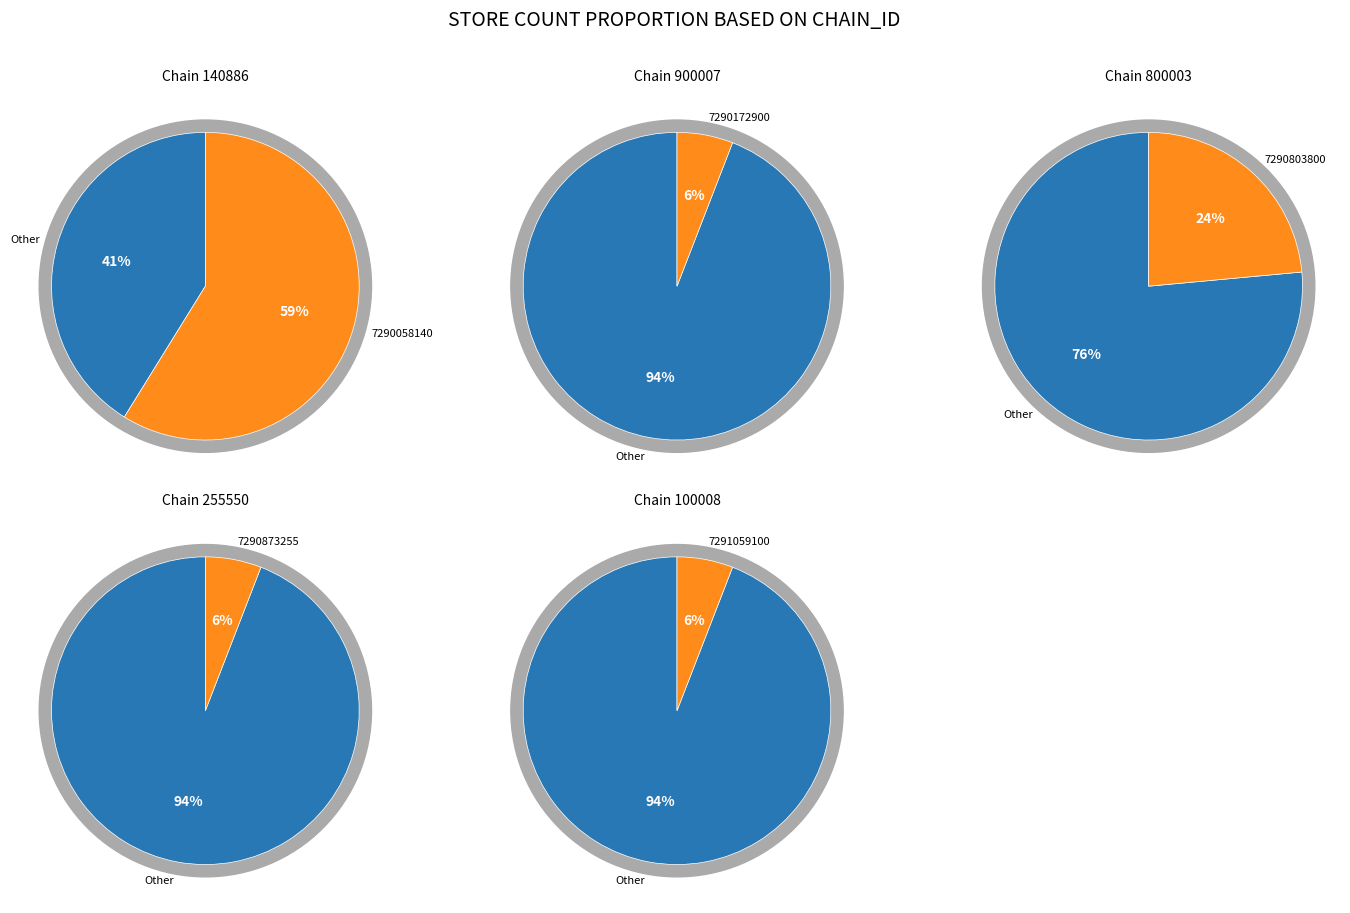

Rank the categories by value from highest to lowest.

7290058140886, 7290803800003, 7290172900007, 7290873255550, 7291059100008